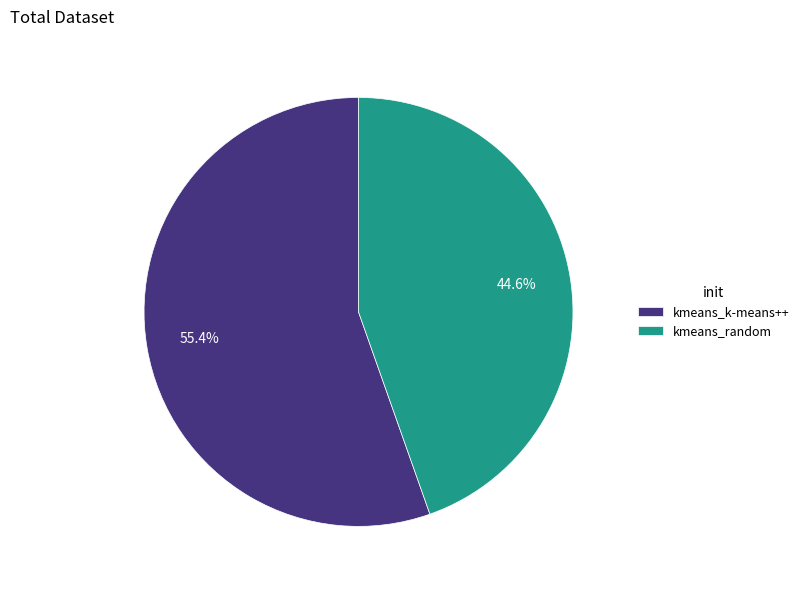

What percentage do kmeans_k-means++ and kmeans_random together represent?

100.0%